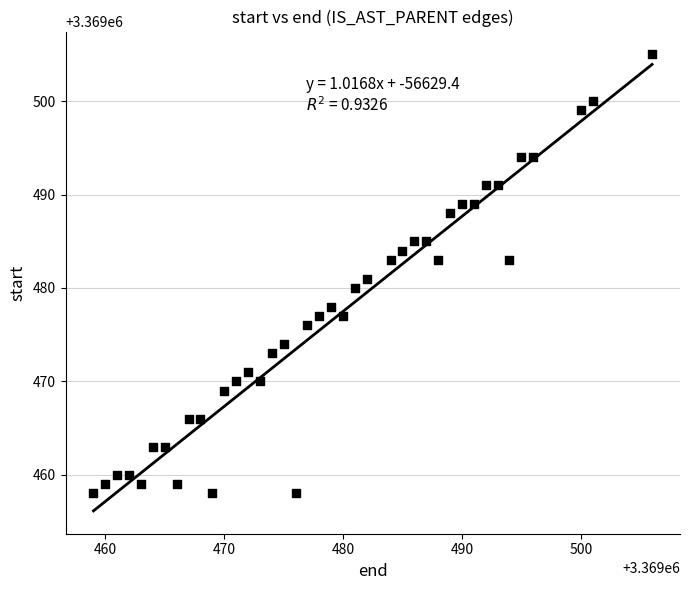

What is the range of X values (max minus min)?

47